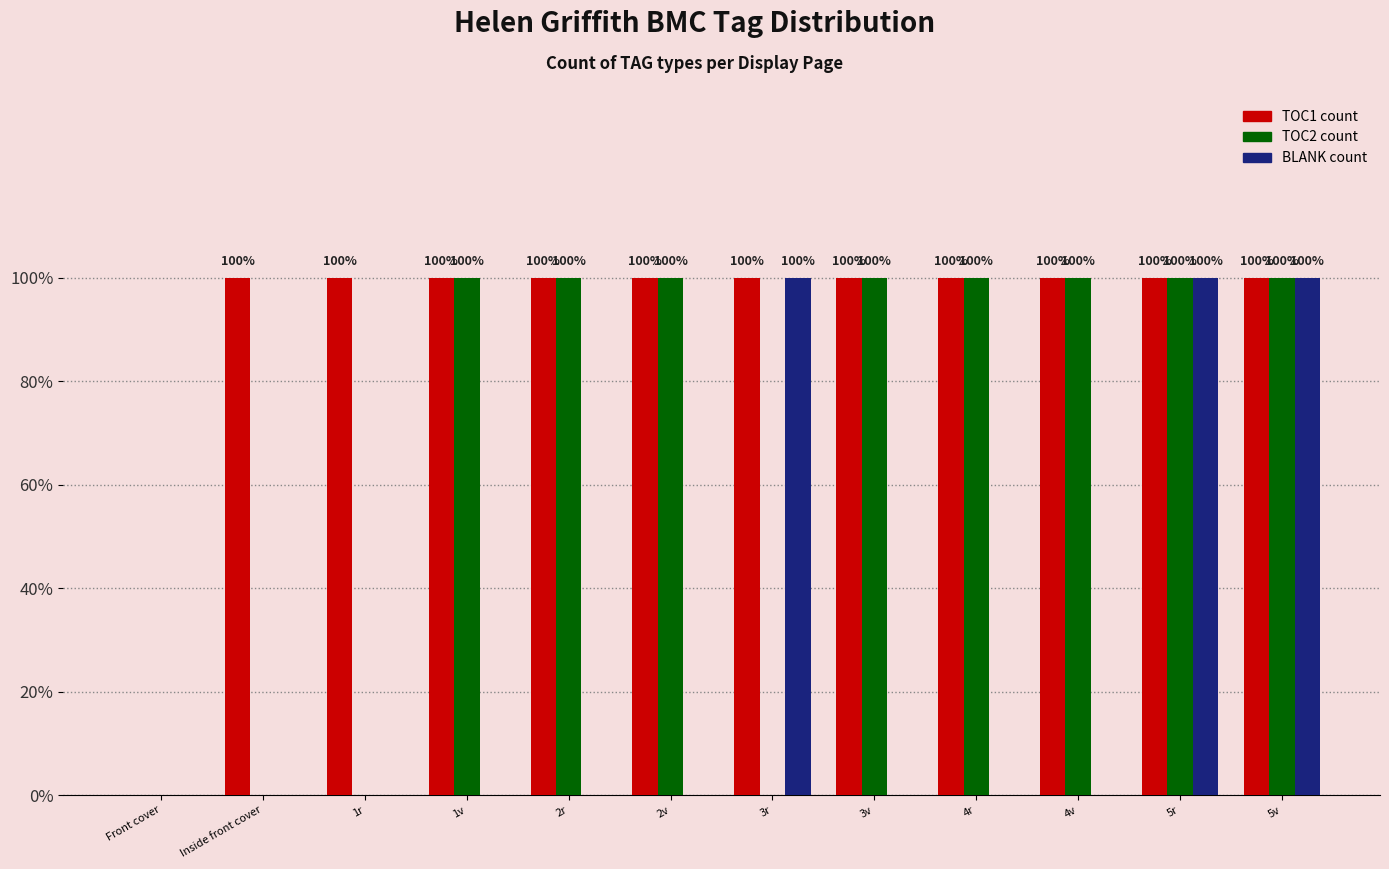

Does the chart contain stacked bars?

No